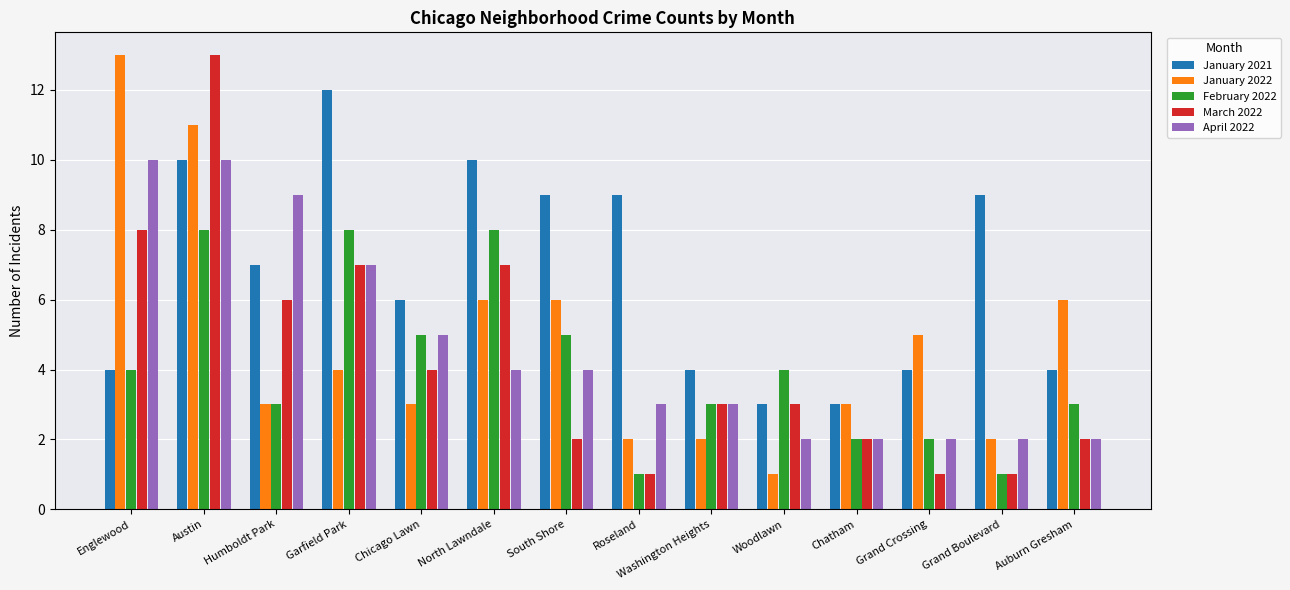

What is the value of the March 2022 bar at the 10th from the left?

3